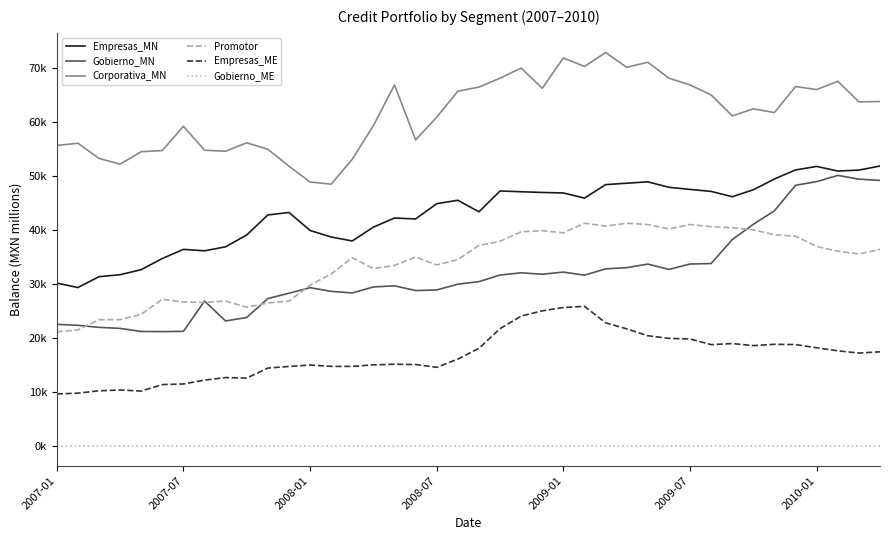

What are all the series names shown in the legend?

Empresas_MN, Gobierno_MN, Corporativa_MN, Promotor, Empresas_ME, Gobierno_ME